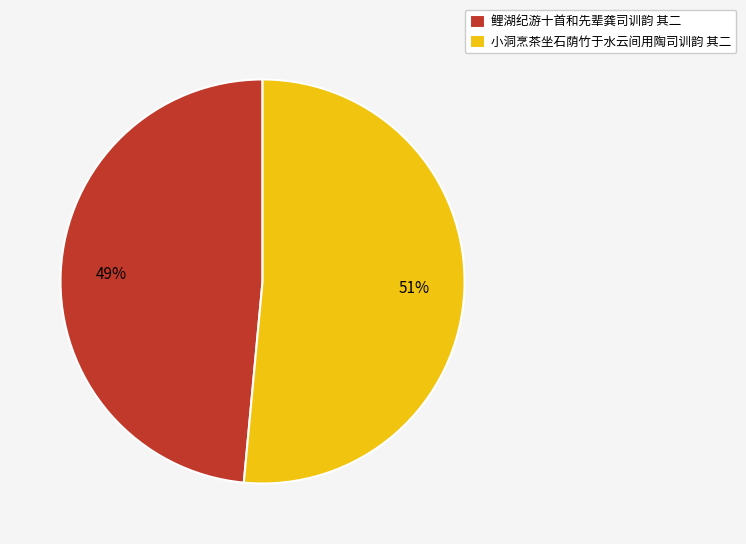

To the nearest percent, what is the average slice percentage?

50%